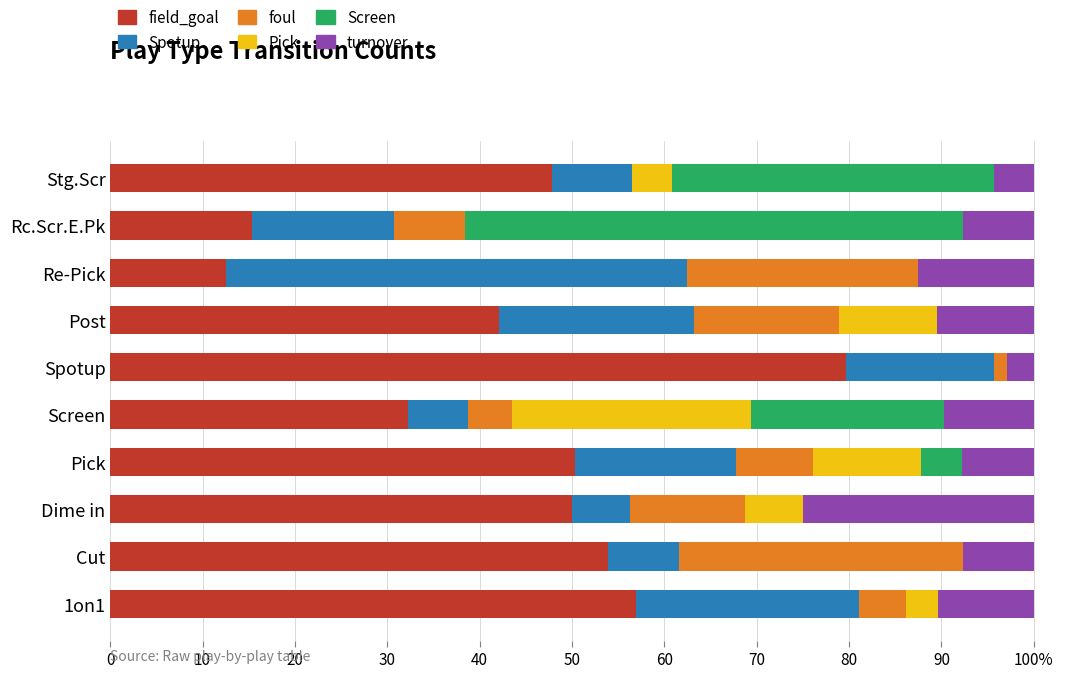

What is the value of the turnover bar at the 8th from the left?

12.5